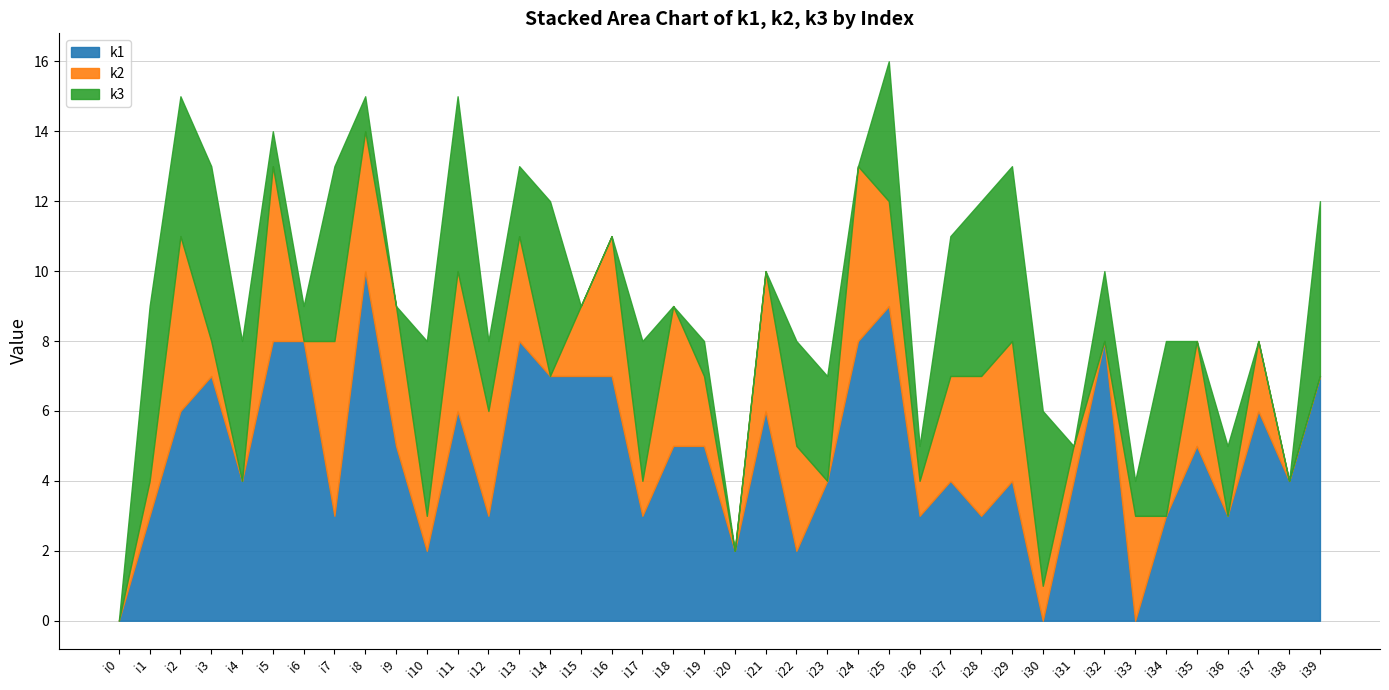

What is the value of the k1 point at the 7th from the left?

8